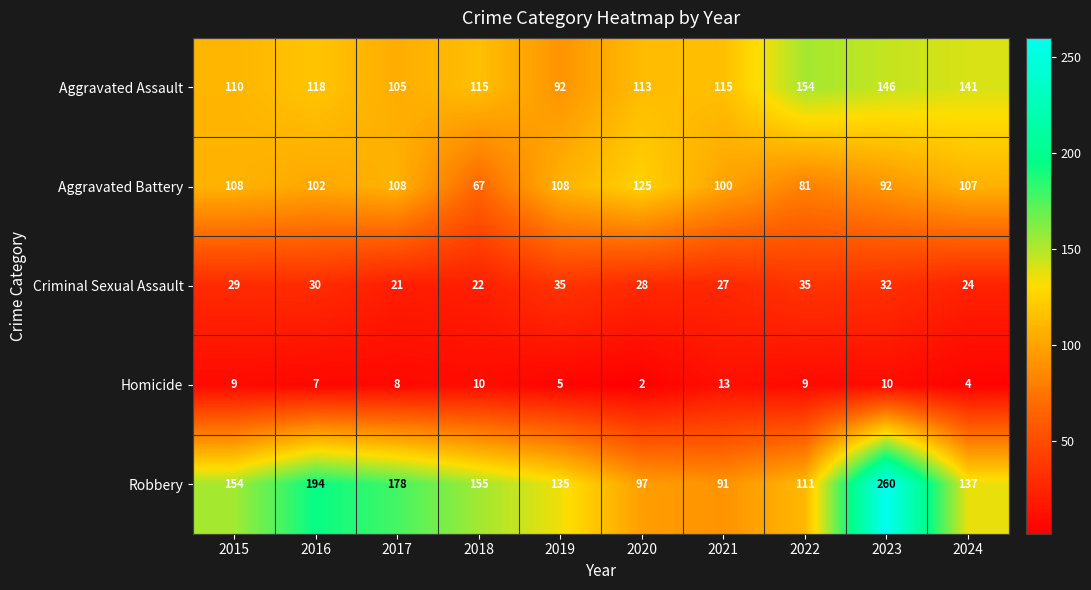

What is the lowest value of the Aggravated Battery series?

67